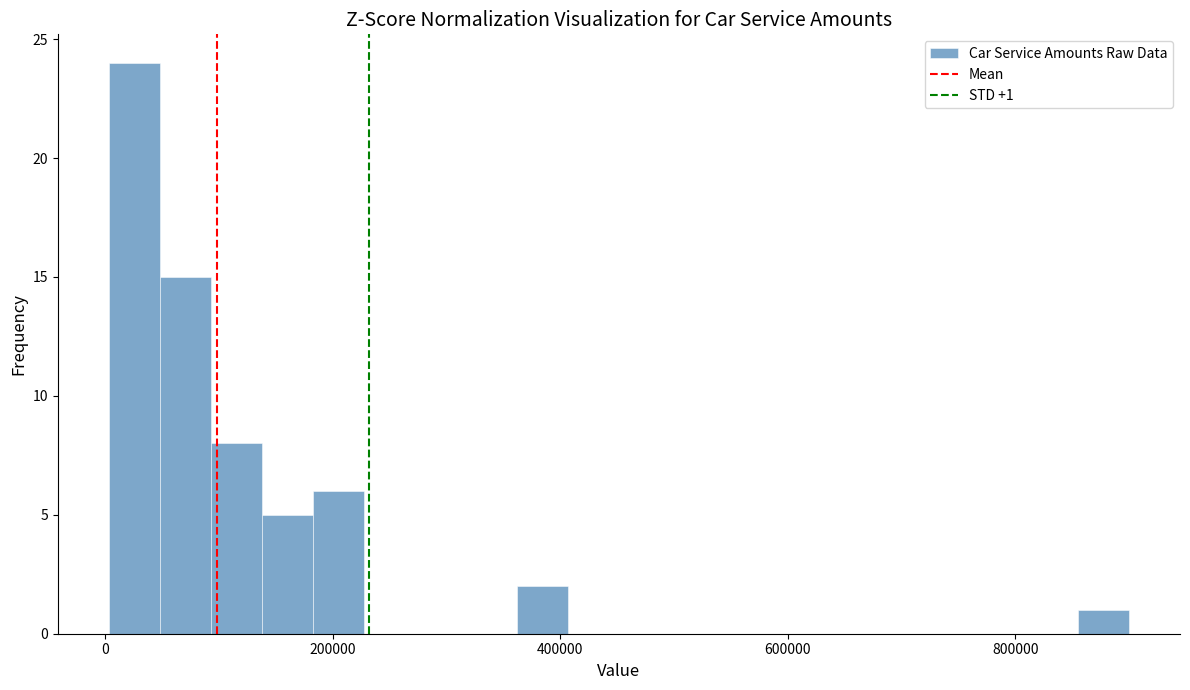

Around what value on the x-axis is the tallest bar? Give the approximate position of its centre, as read against the axis.

20000